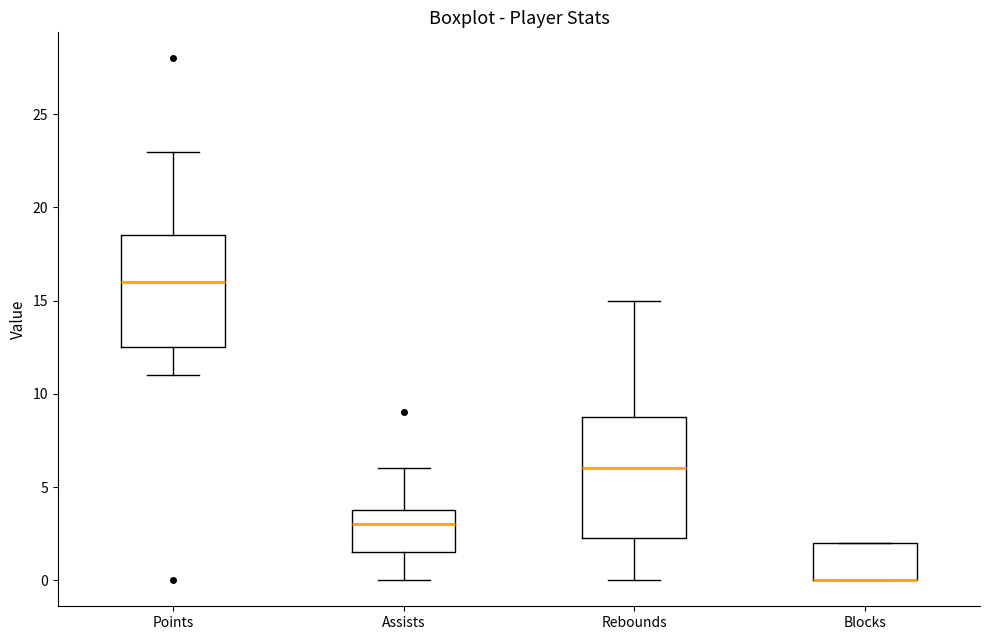

Comparing the boxes themselves (not the whiskers), which one is the tallest?

Rebounds